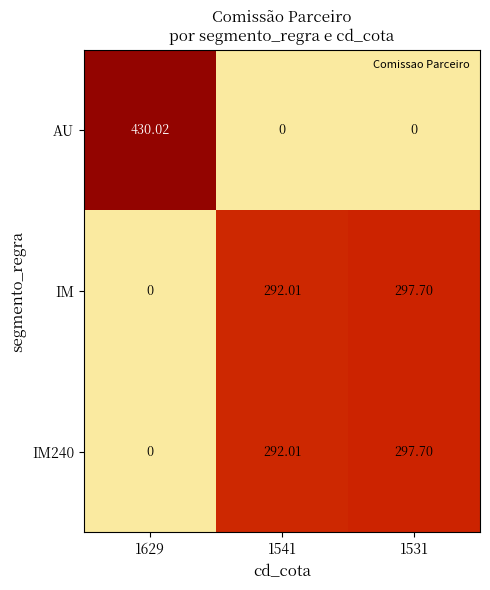

Is the value of IM240 at 1629 greater than the value of IM at 1531?

No